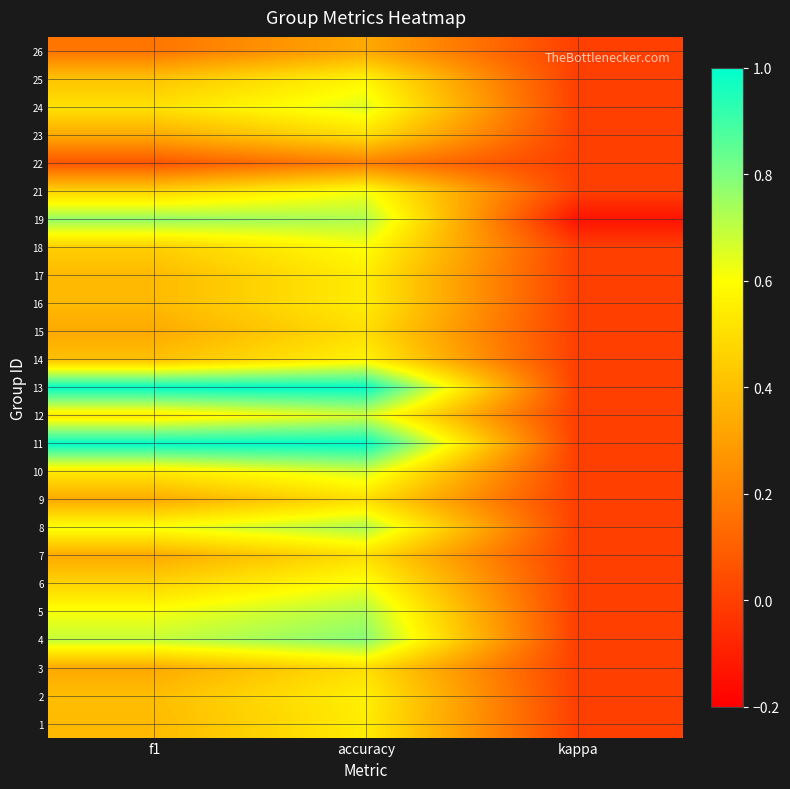

Reading right to left, what are all the values shown in this chart?

1: kappa=0.0	accuracy=0.5	f1=0.4
2: kappa=0.0	accuracy=0.6	f1=0.4
3: kappa=0.0	accuracy=0.5	f1=0.3
4: kappa=0.0	accuracy=0.8	f1=0.7
5: kappa=0.0	accuracy=0.7	f1=0.6
6: kappa=0.0	accuracy=0.6	f1=0.5
7: kappa=0.0	accuracy=0.5	f1=0.3
8: kappa=0.0	accuracy=0.7	f1=0.6
9: kappa=0.0	accuracy=0.5	f1=0.3
10: kappa=0.0	accuracy=0.7	f1=0.5
11: kappa=0.0	accuracy=1.0	f1=1.0
12: kappa=0.0	accuracy=0.7	f1=0.5
13: kappa=0.0	accuracy=1.0	f1=1.0
14: kappa=0.0	accuracy=0.6	f1=0.4
15: kappa=0.0	accuracy=0.5	f1=0.3
16: kappa=0.0	accuracy=0.5	f1=0.4
17: kappa=0.0	accuracy=0.5	f1=0.4
18: kappa=0.0	accuracy=0.6	f1=0.5
19: kappa=-0.1	accuracy=0.7	f1=0.8
21: kappa=0.0	accuracy=0.6	f1=0.5
22: kappa=0.0	accuracy=0.2	f1=0.1
23: kappa=0.0	accuracy=0.5	f1=0.3
24: kappa=0.0	accuracy=0.7	f1=0.5
25: kappa=0.0	accuracy=0.6	f1=0.4
26: kappa=0.0	accuracy=0.3	f1=0.2